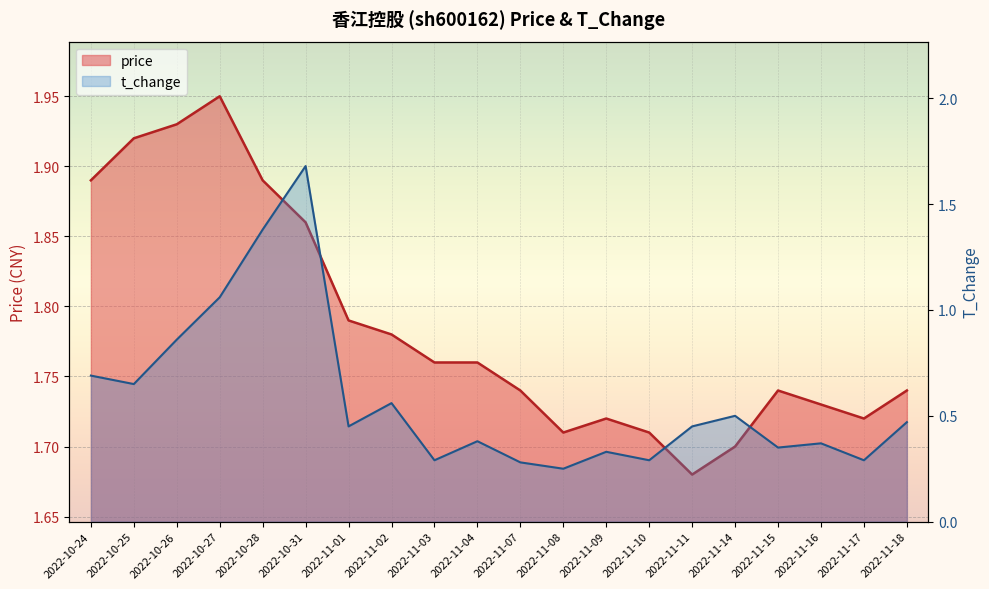

What is the label of the 12th point from the left?

2022-11-08